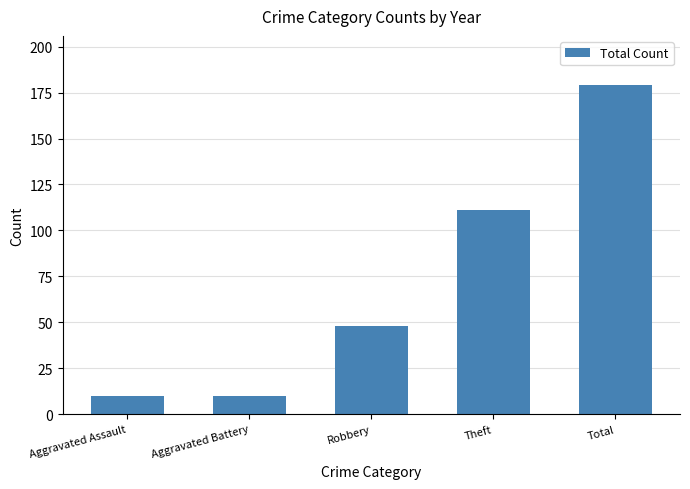

True or false: the data shows 179 at Total.

True